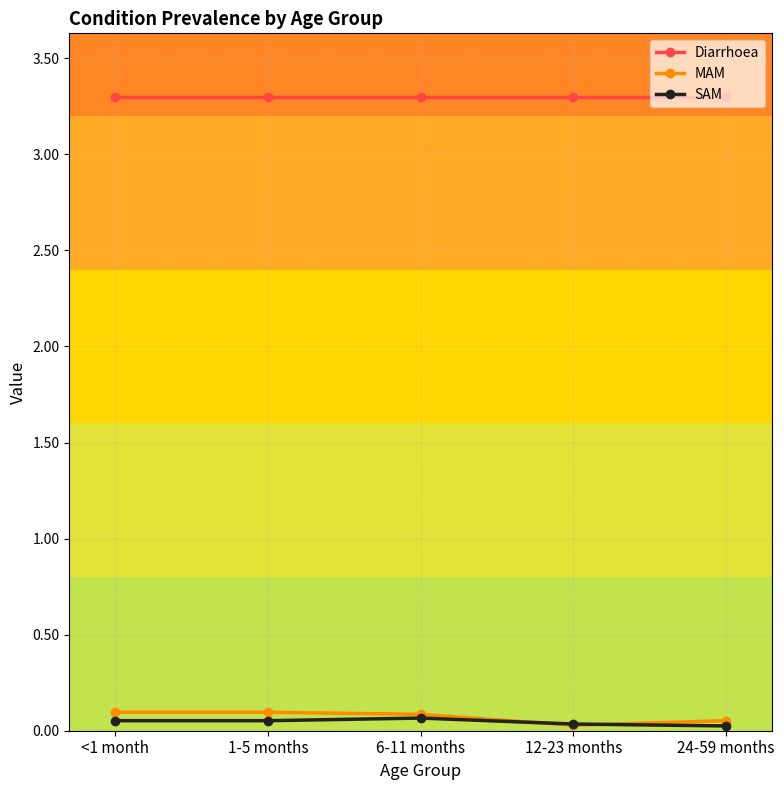

Is the value of Diarrhoea at 24-59 months greater than the value of MAM at 24-59 months?

Yes